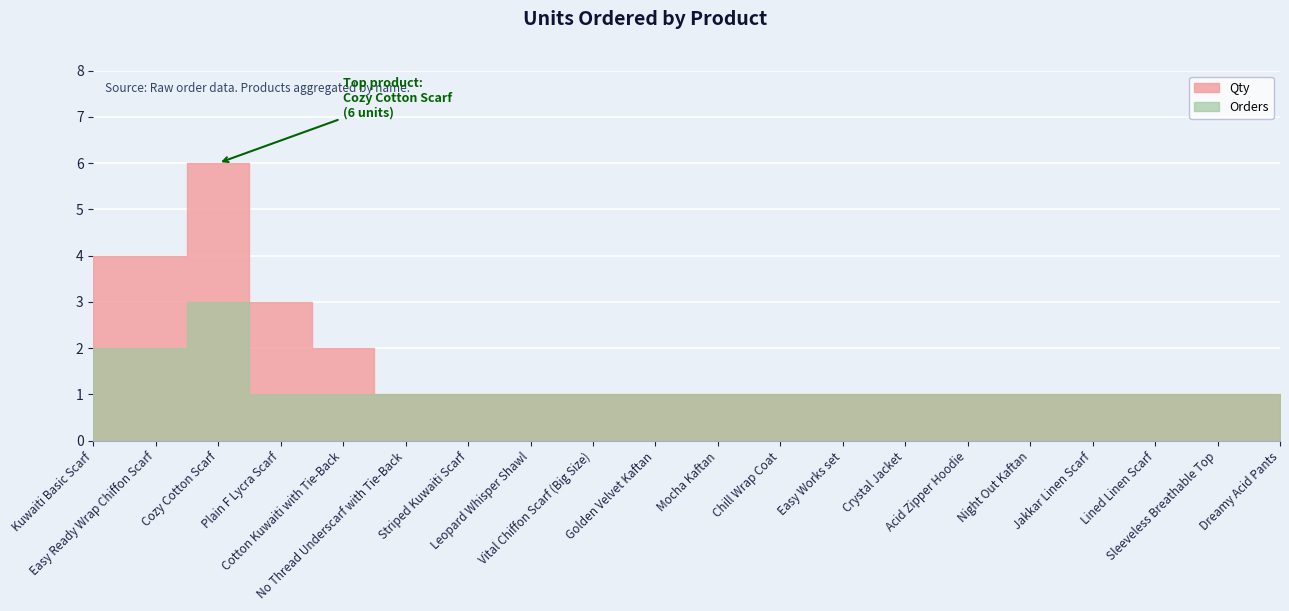

At which label is Qty closest to 3?

Plain F Lycra Scarf